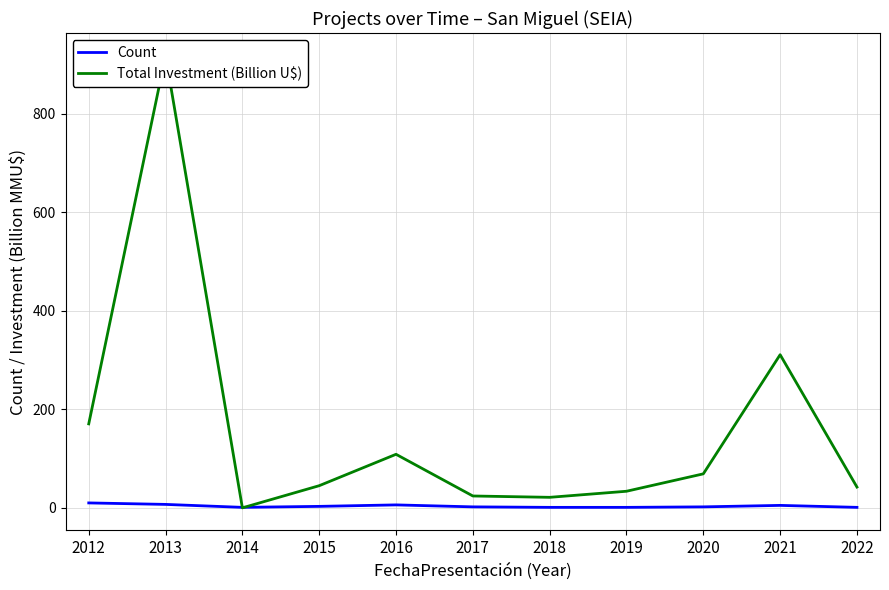

What is the sum of the Total Investment (Billion U$) values at 2020 and 2014?

69.0